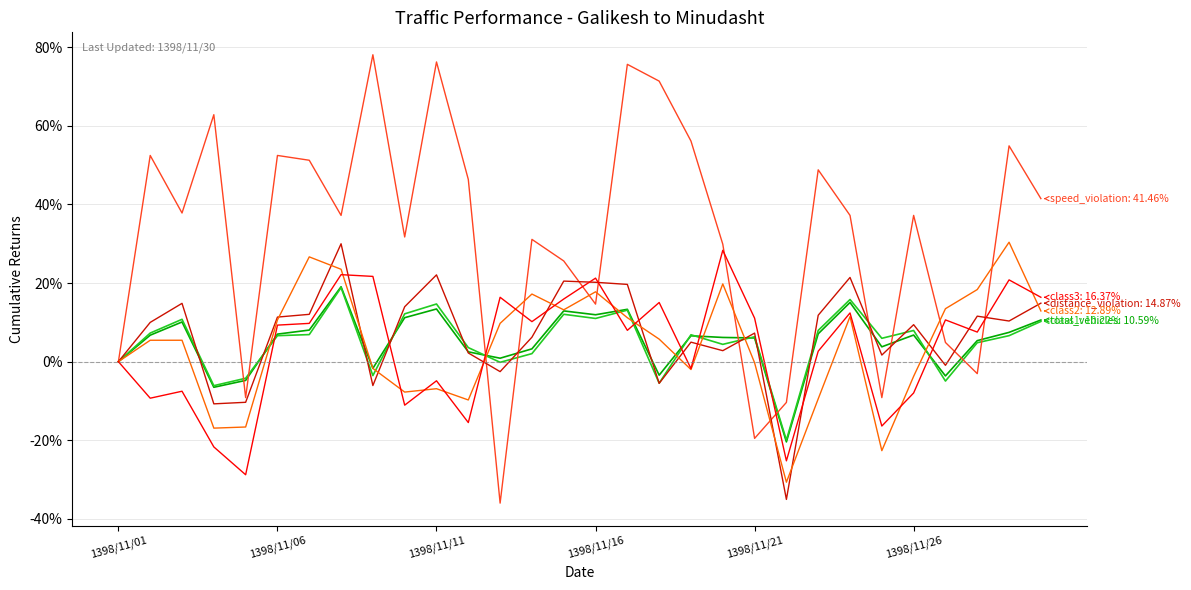

What is the maximum value shown in the chart?

78.0